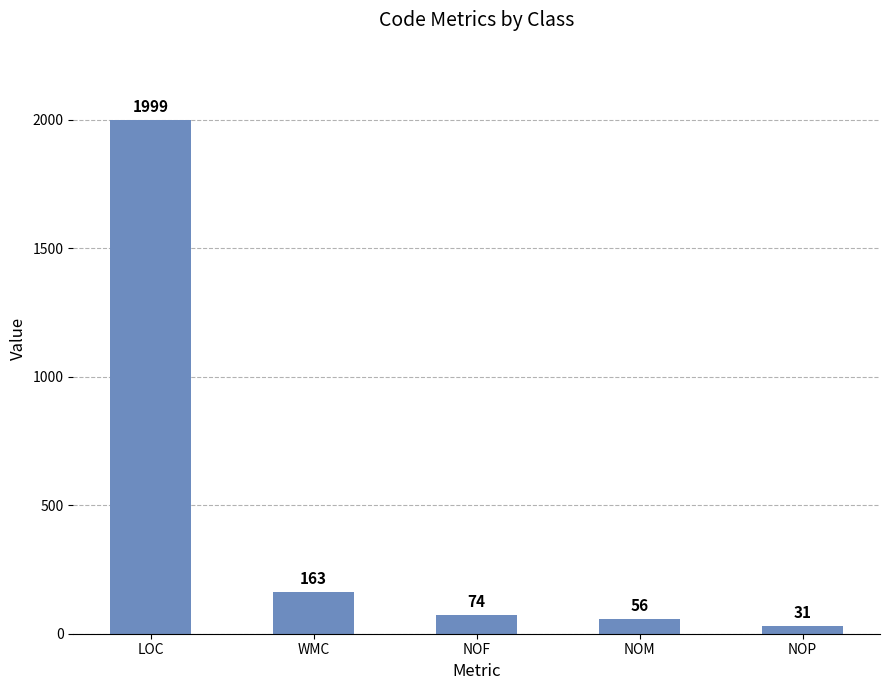

List the labels in order of value, smallest first.

NOP, NOM, NOF, WMC, LOC